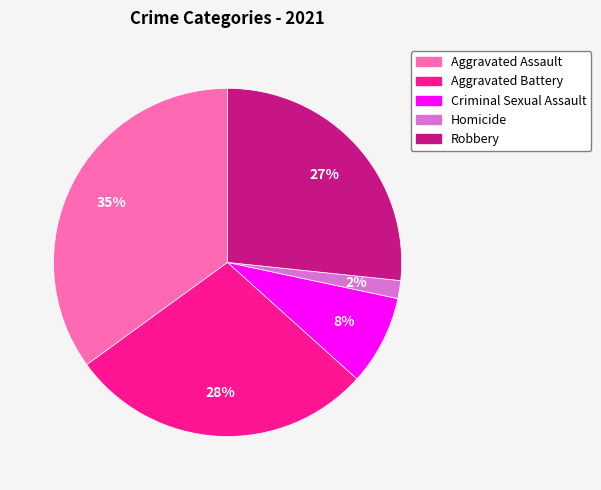

Rank the categories by value from lowest to highest.

Homicide, Criminal Sexual Assault, Robbery, Aggravated Battery, Aggravated Assault